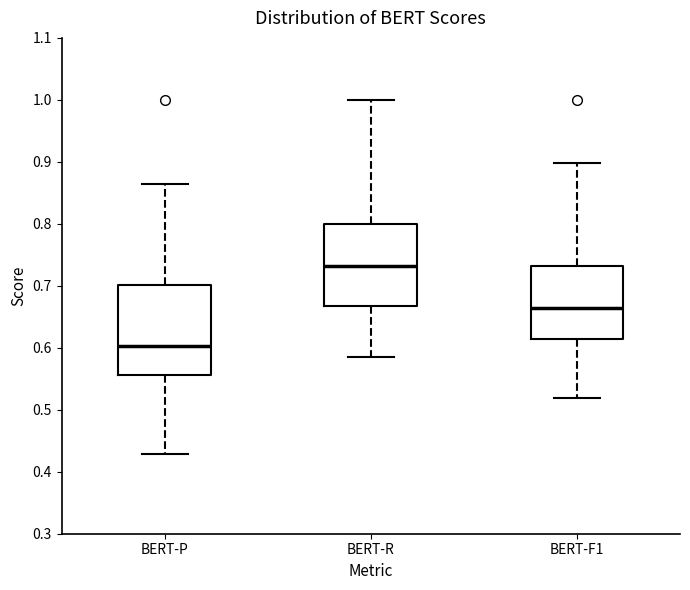

Comparing the boxes themselves (not the whiskers), which one is the tallest?

BERT-P